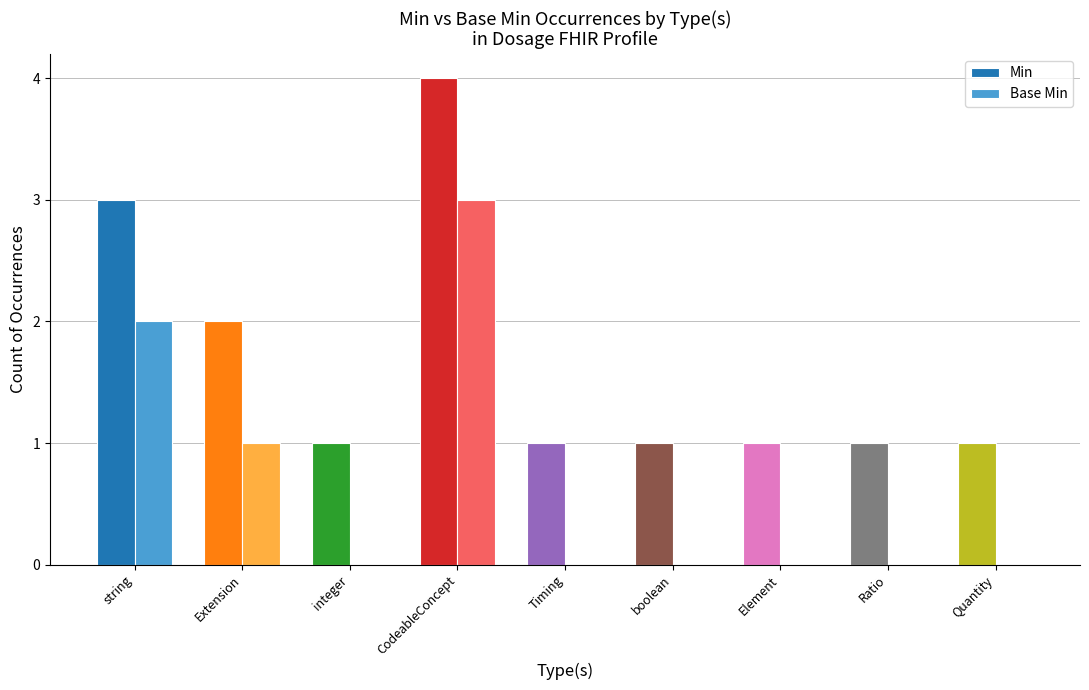

True or false: Min has a value of 0 at Ratio.

False